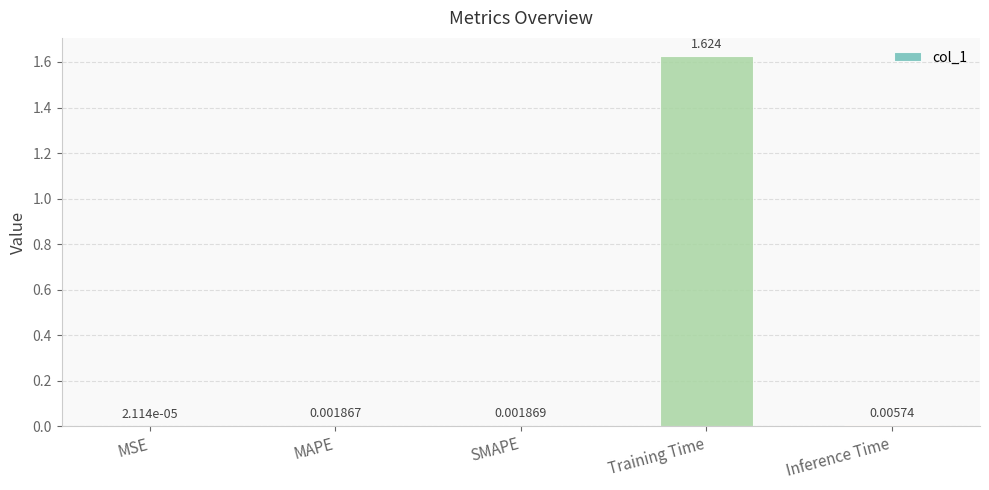

How many distinct data groups are displayed?

1